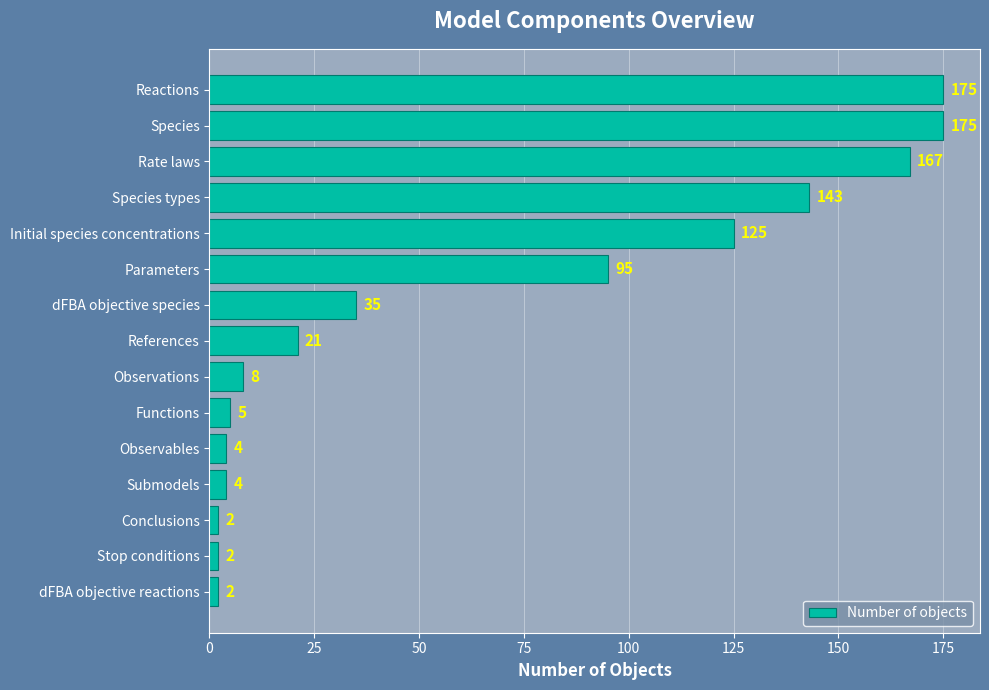

The value at Observations is 8. True or false?

True